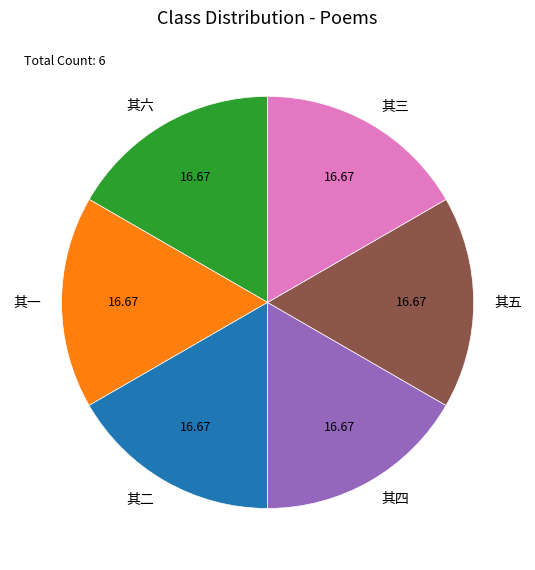

Is it true that 其二 is 6% of the pie?

False